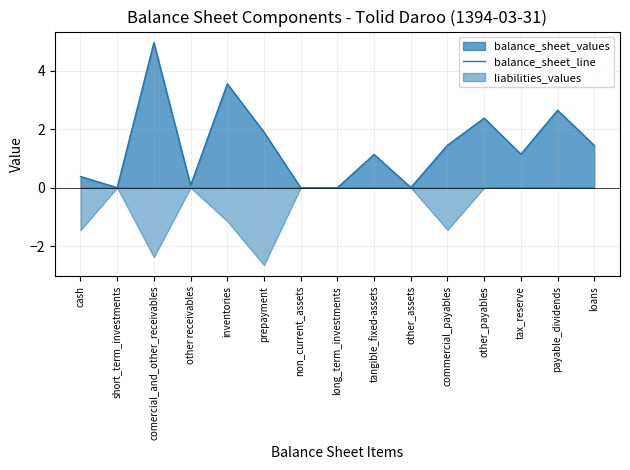

List the labels in order of value, largest first.

comercial_and_other_receivables, inventories, payable_dividends, other_payables, prepayment, commercial_payables, loans, tax_reserve, tangible_fixed-assets, cash, other receivables, other_assets, long_term_investments, short_term_investments, non_current_assets